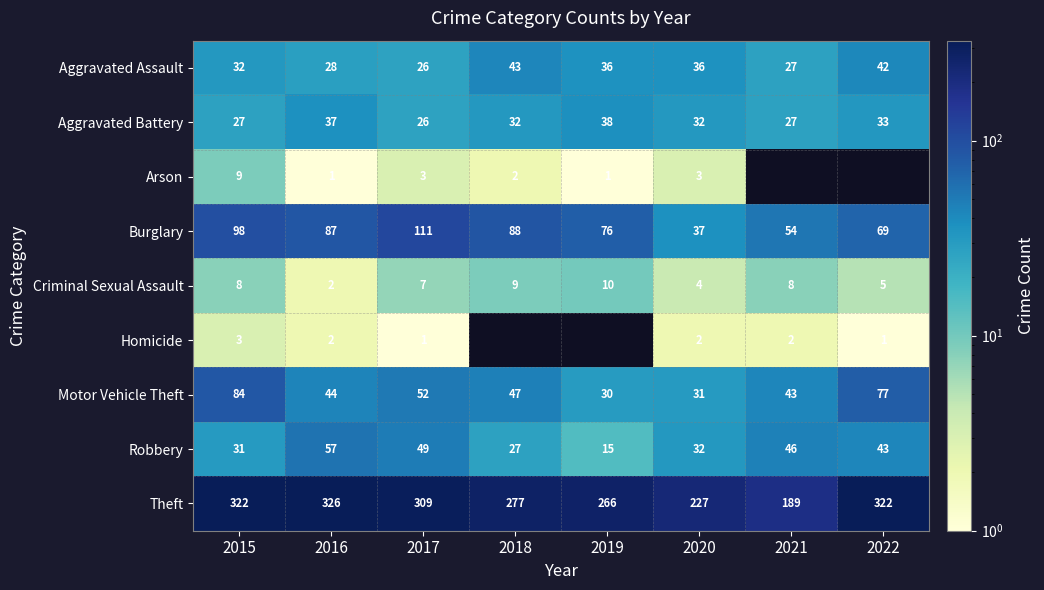

What is the spread (max minus min) of values at 2019?

265.0